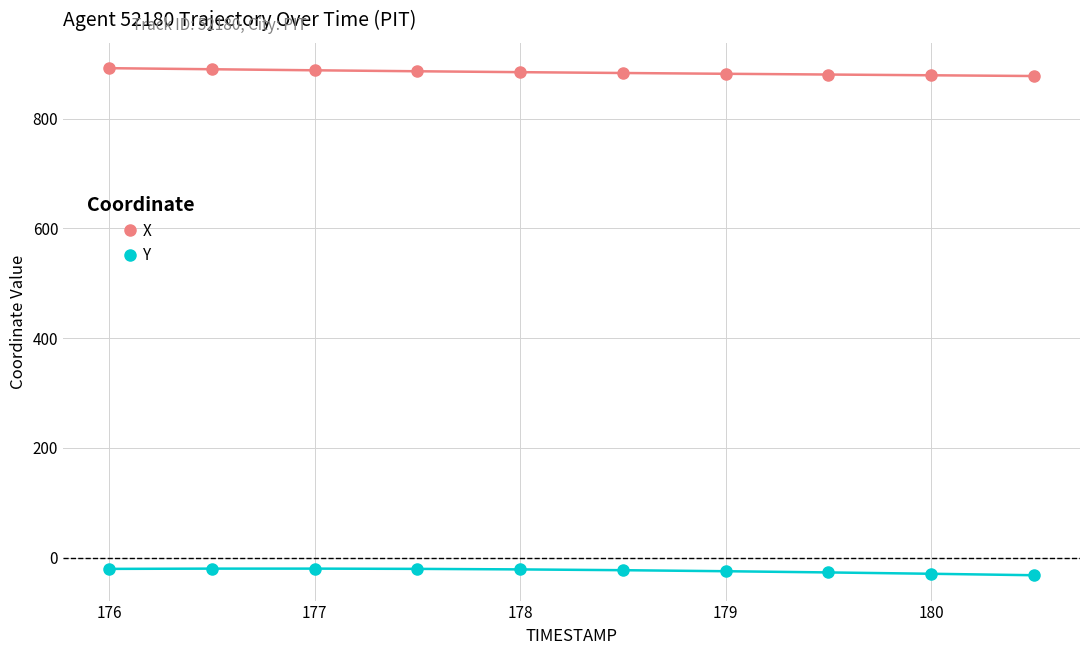

How many distinct data groups are displayed?

2